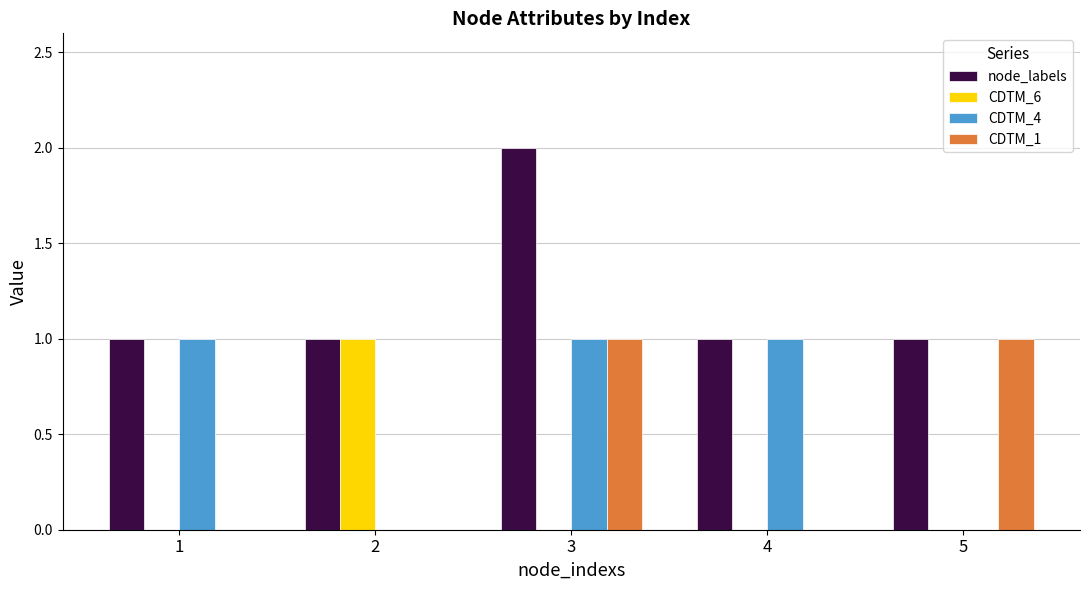

What is the sum of all CDTM_1 values?

2